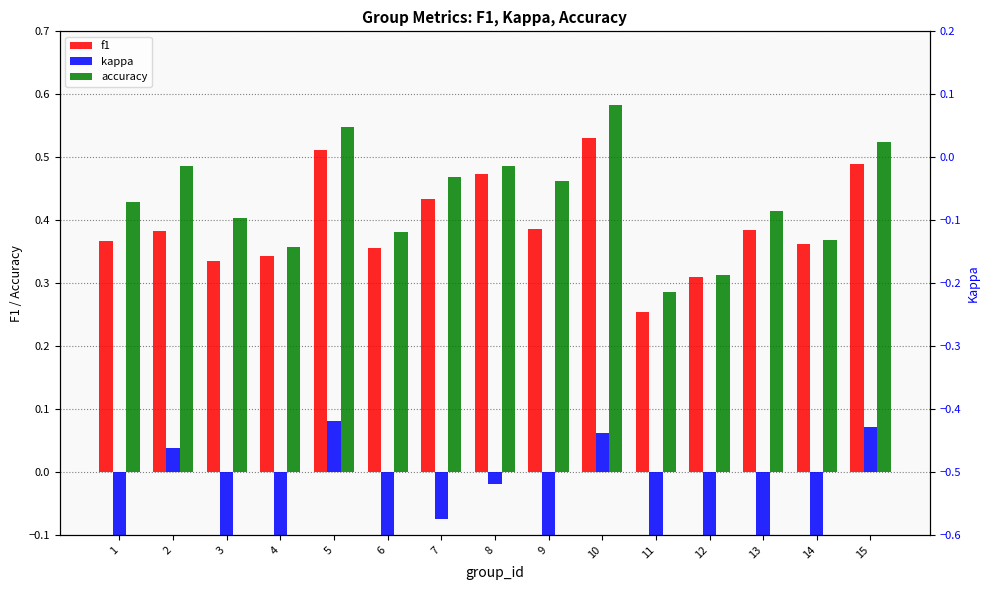

List the labels in order of kappa value, largest first.

5, 15, 10, 2, 8, 7, 13, 9, 1, 3, 6, 14, 4, 12, 11